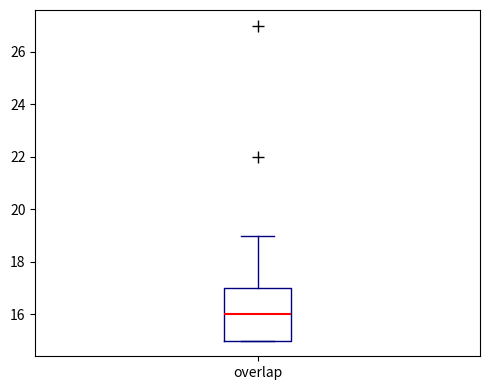

Transcribe this box plot: give where the median line is, the range the box spans, and where the two whiskers end, as read against the y-axis. The values are not printed on the chart, so give them approximately, as read against the axis.

median 16, box 15 to 17, whiskers 15 to 19